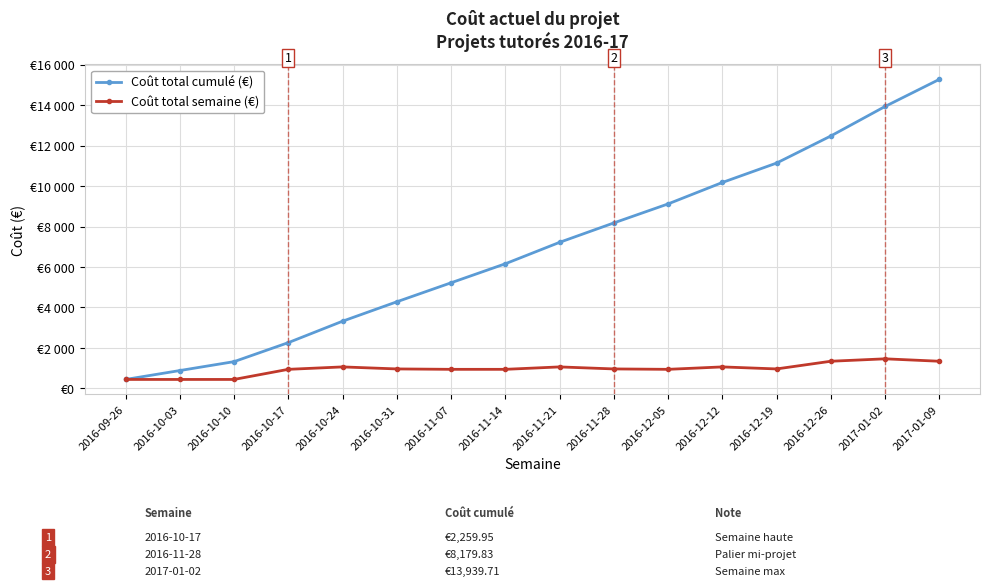

What is the total value across all series at 2016-12-12?

11239.8